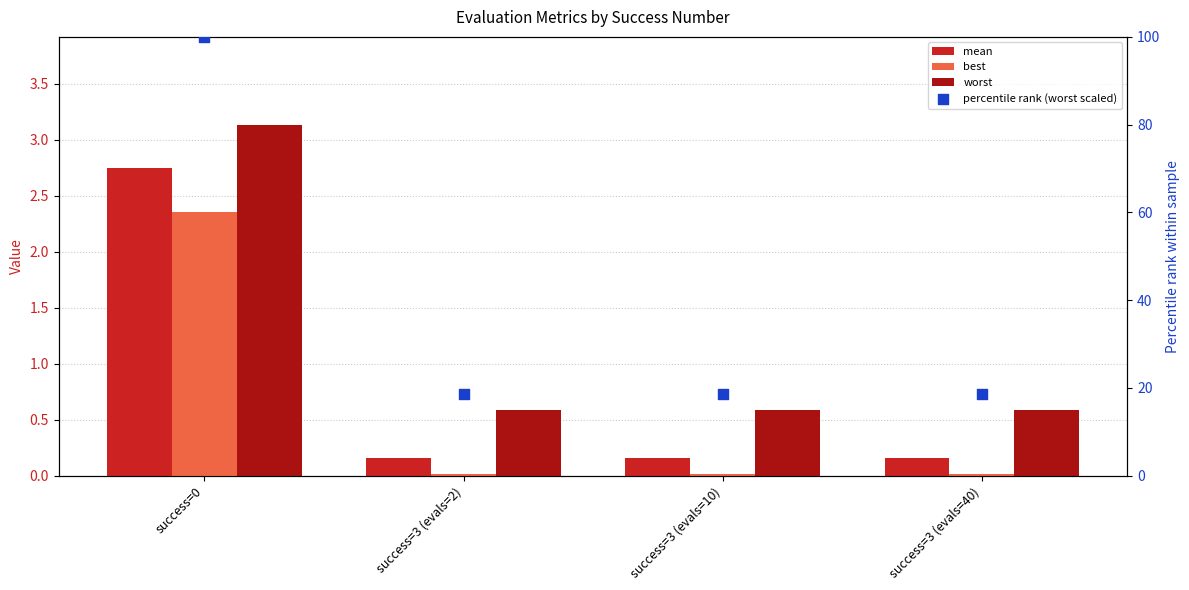

At which category is the sum across all series the highest?

success=0